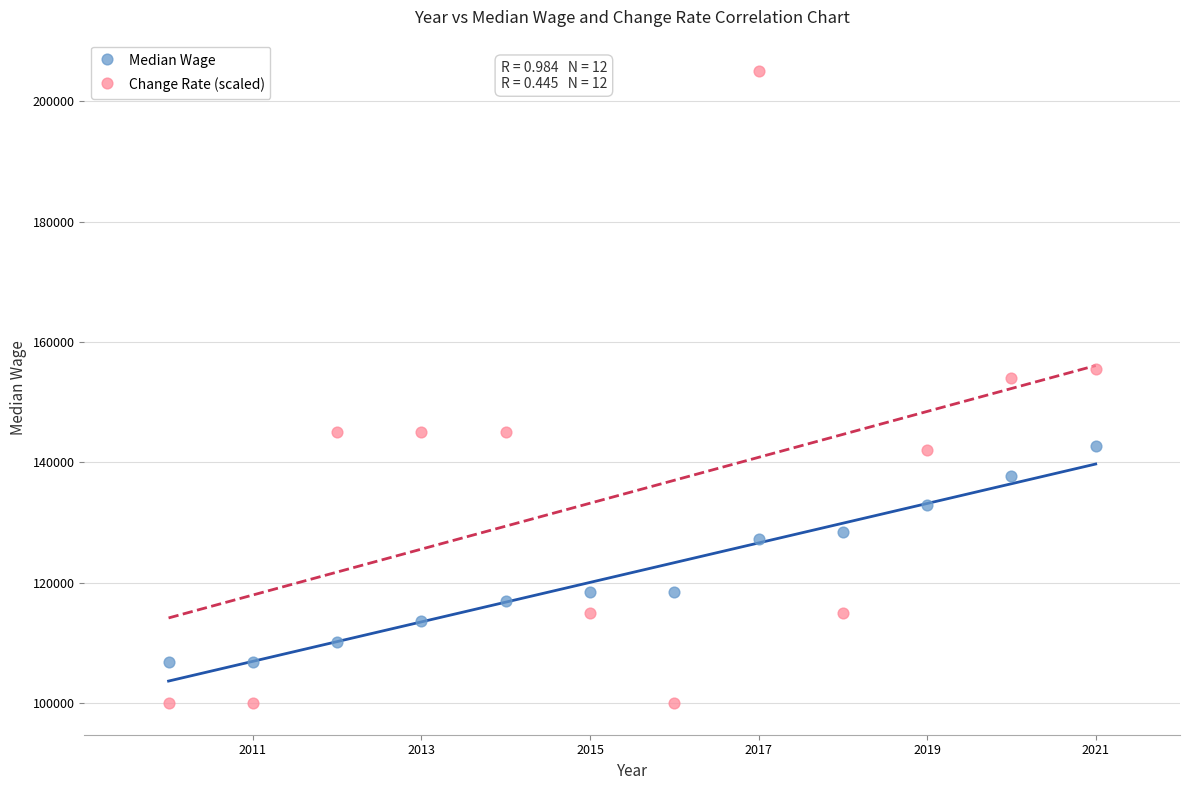

Which series contains the lowest Y value?

Change Rate (scaled)